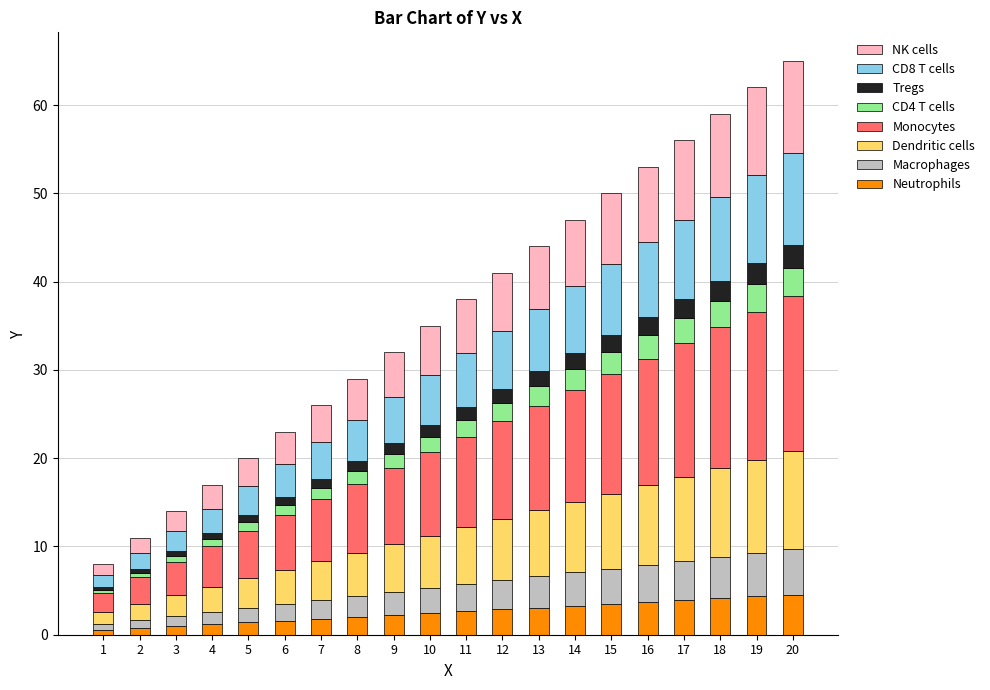

What is the maximum value for Neutrophils?

4.6